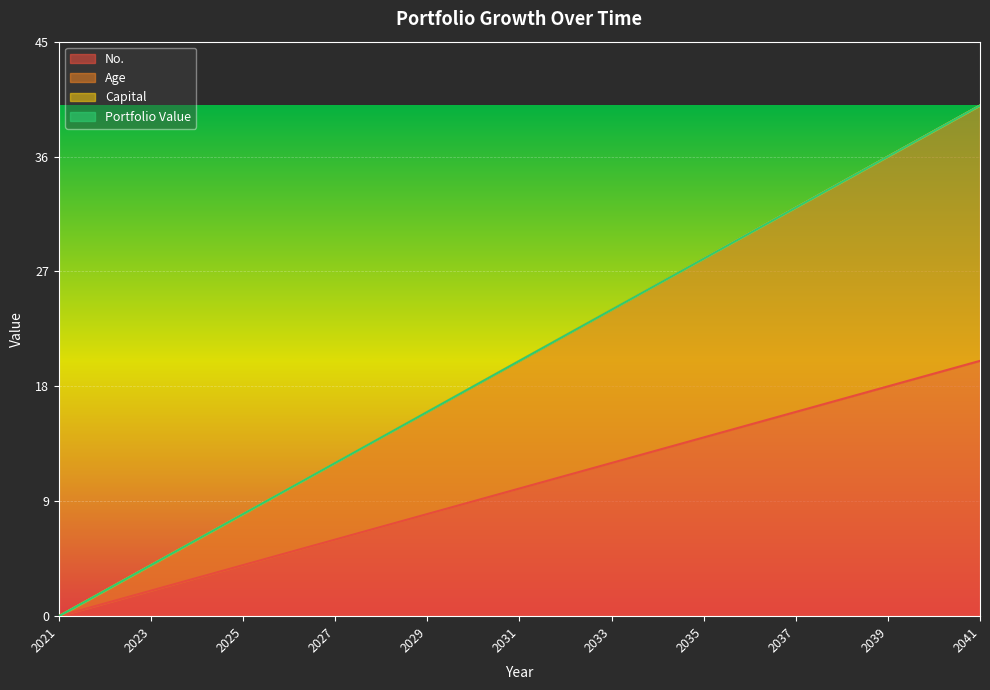

True or false: No. and Age intersect in this chart.

False